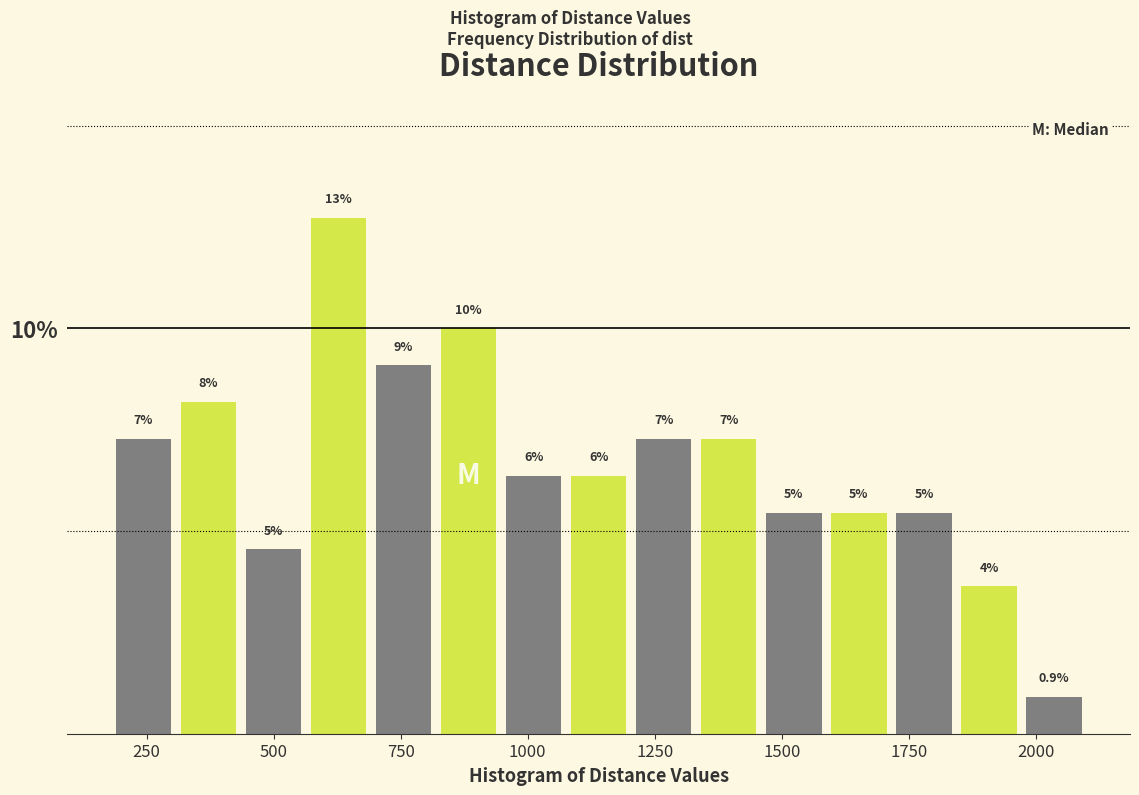

Read against the x-axis, roughly where is the centre of the tallest bar?

650